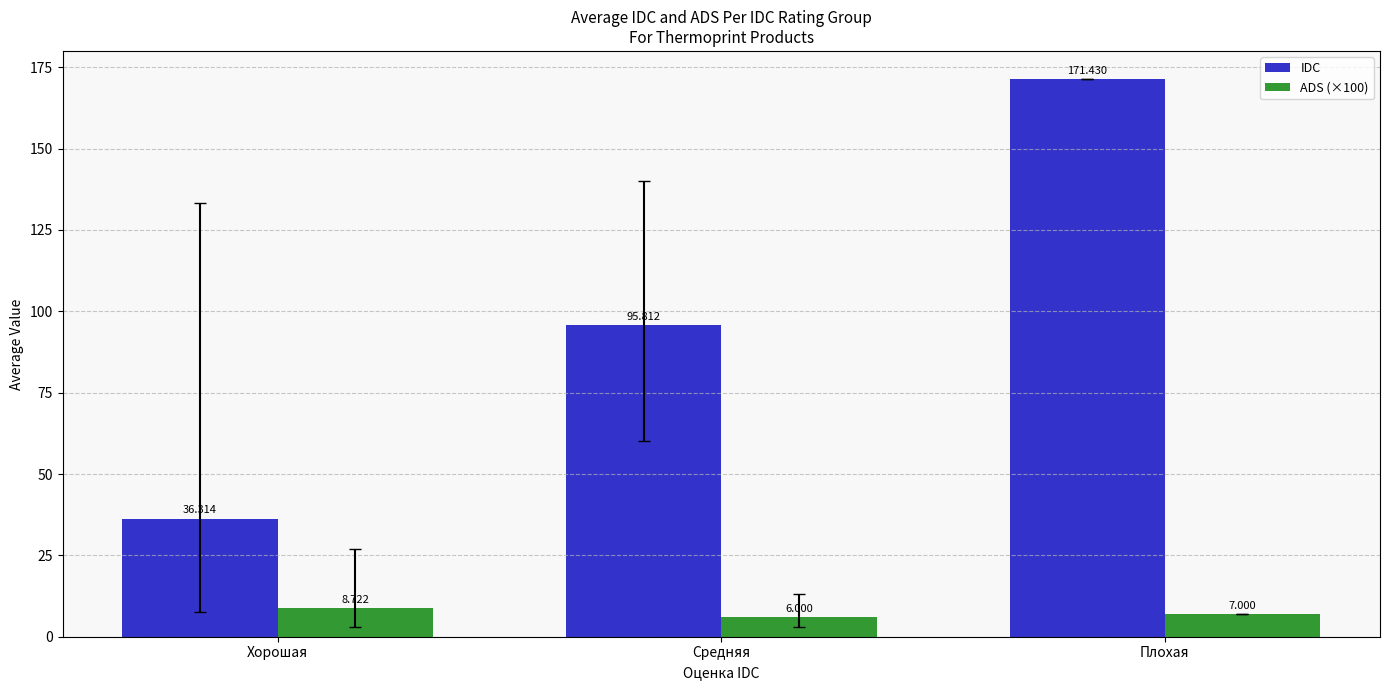

Reading left to right, what are all the values shown in this chart?

IDC: Хорошая=36.3	Средняя=95.8	Плохая=171.4
ADS (×100): Хорошая=8.7	Средняя=6.0	Плохая=7.0